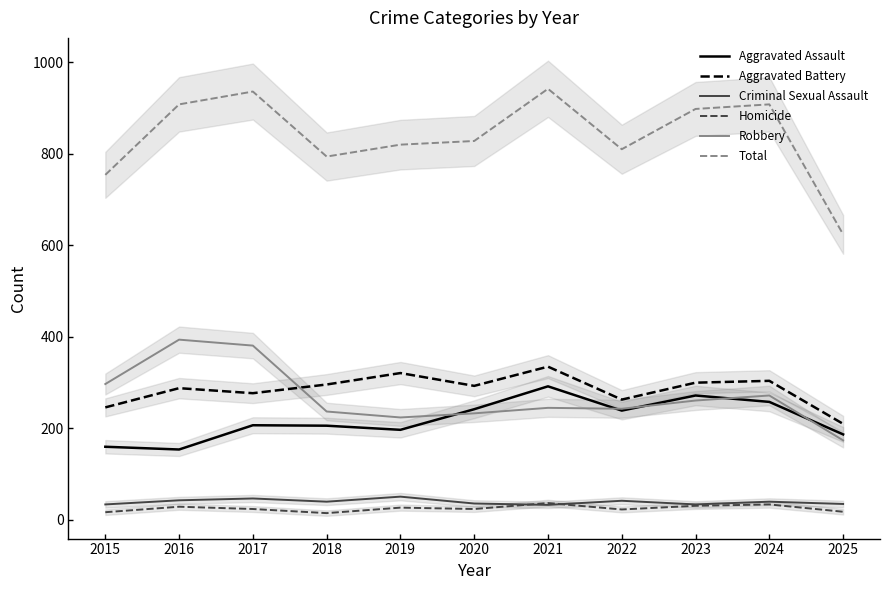

Count the number of categories in the chart.

11